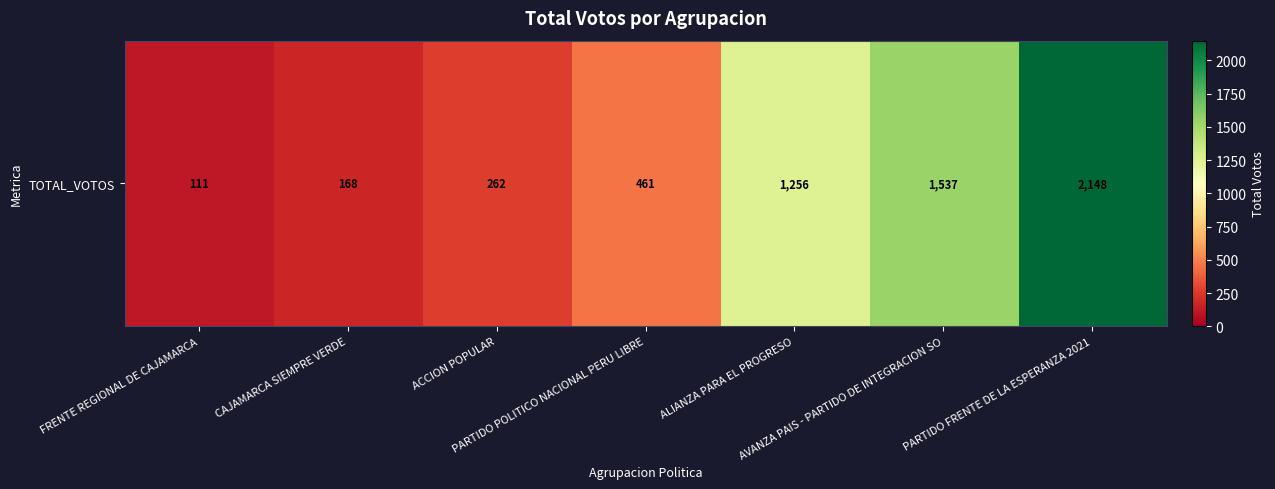

At which category does the chart reach its peak across all series?

PARTIDO FRENTE DE LA ESPERANZA 2021